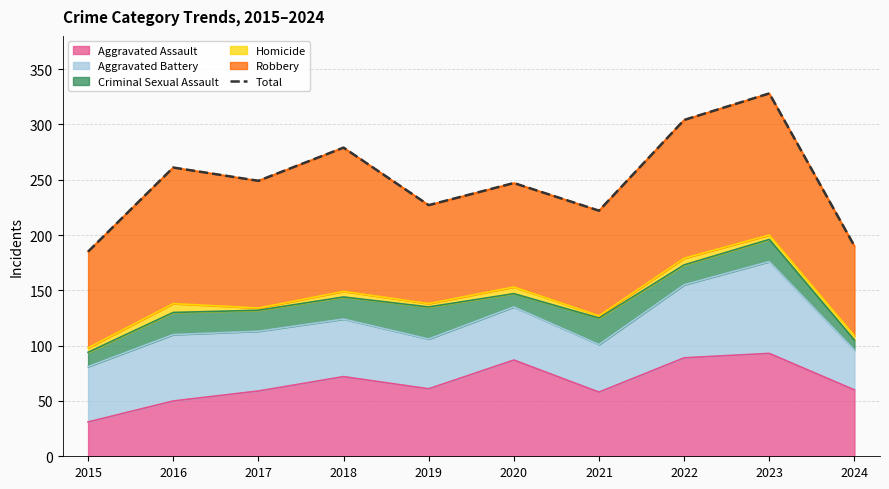

List the labels in order of value, smallest first.

2015, 2024, 2021, 2019, 2020, 2017, 2016, 2018, 2022, 2023